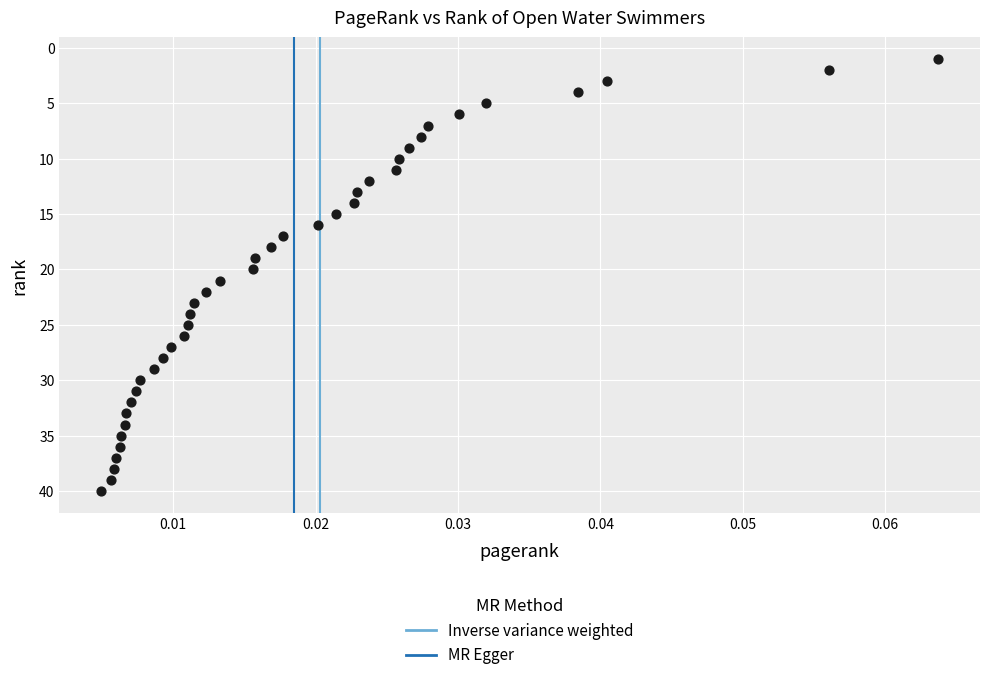

What is the range of Y values (max minus min)?

39